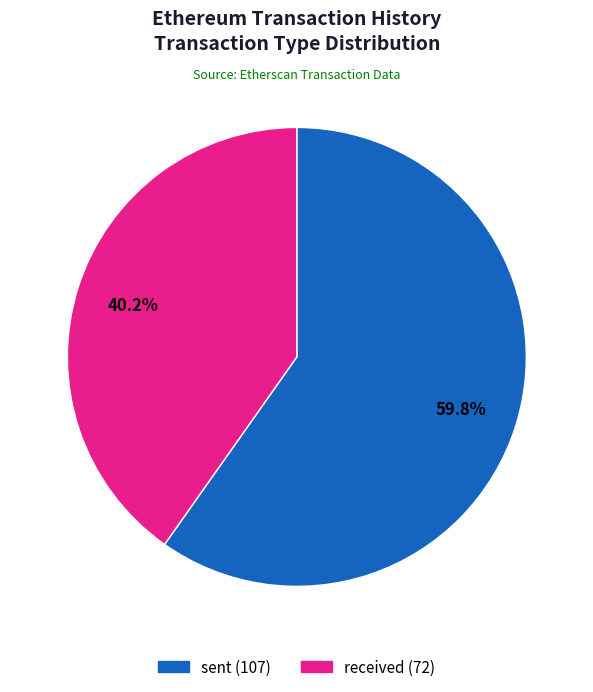

To the nearest percent, what is the average slice percentage?

50%